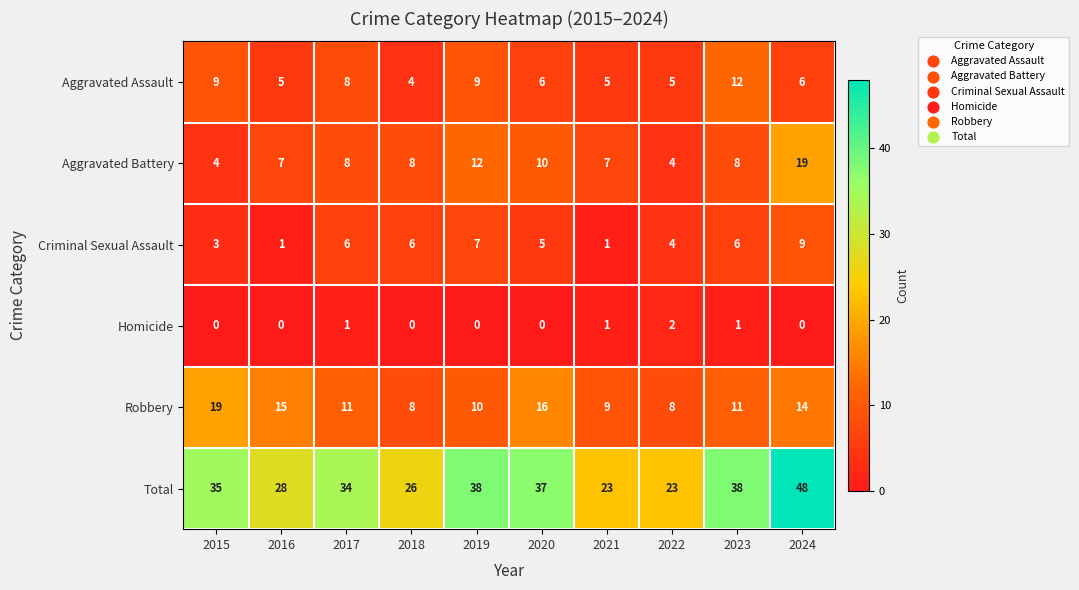

What is the sum of all Robbery values?

121